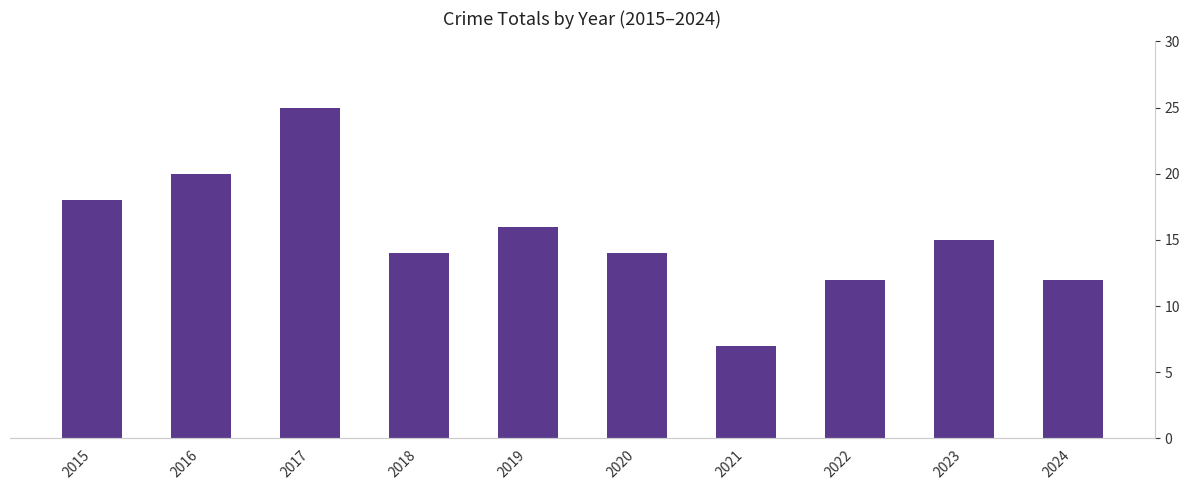

What is the greatest value displayed?

25